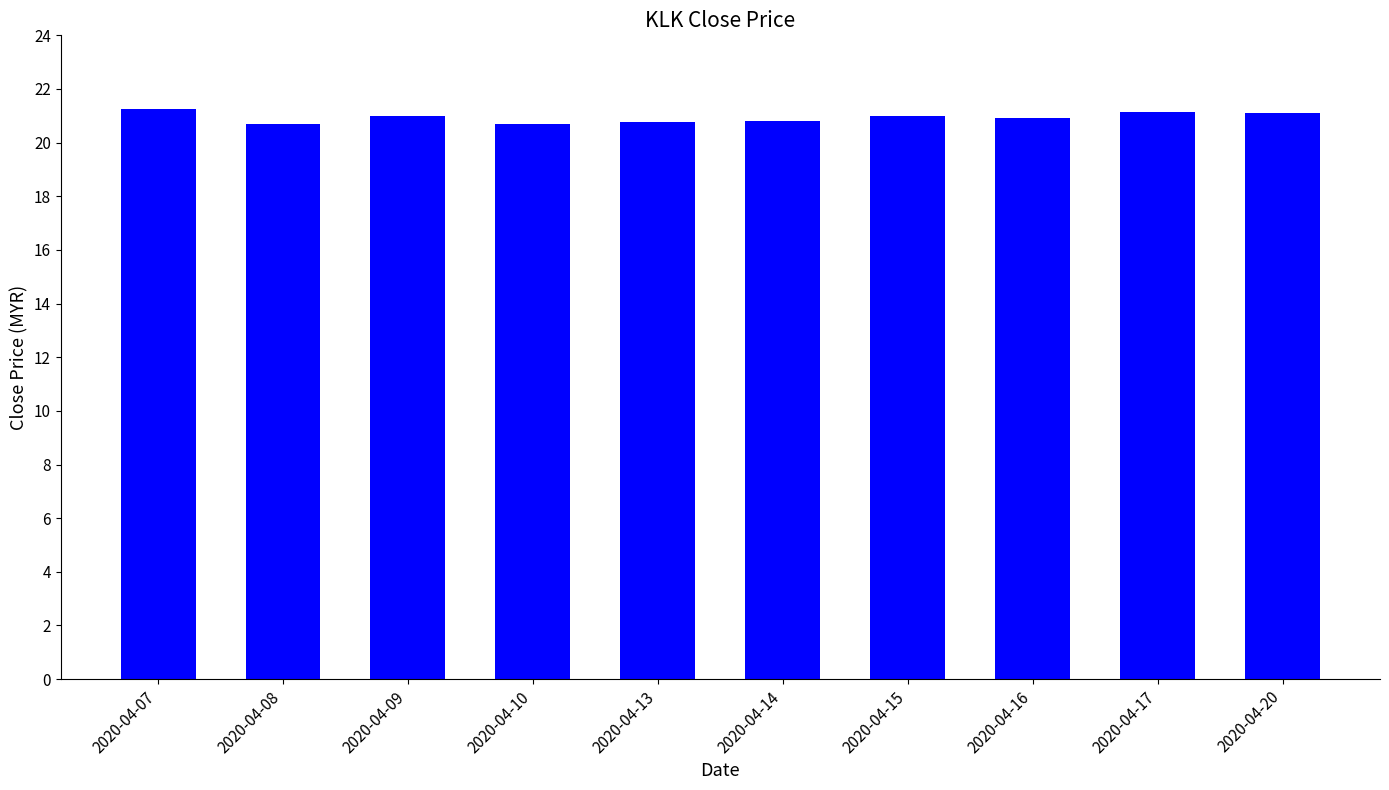

Approximately how many times larger is the value at 2020-04-09 compared to 2020-04-10?

1.0